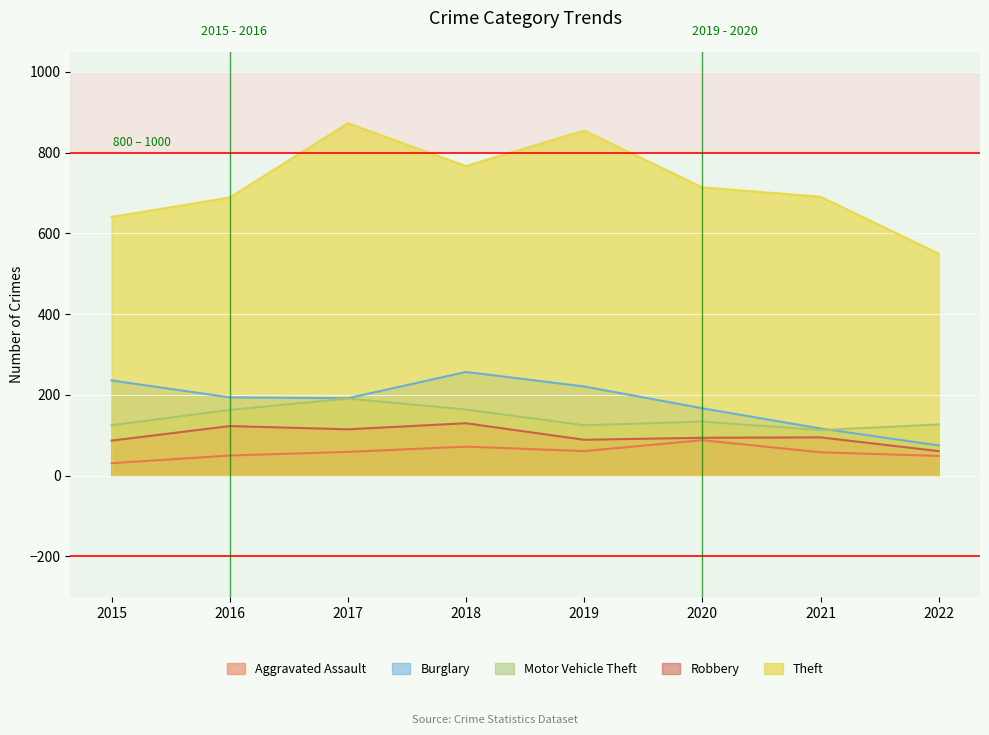

What are all the series names shown in the legend?

Aggravated Assault, Burglary, Motor Vehicle Theft, Robbery, Theft